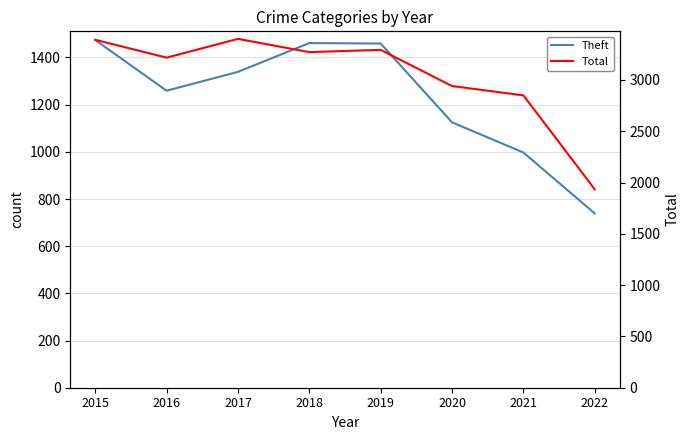

Reading left to right, list all the values displayed in this chart.

Theft: 2015=1474	2016=1259	2017=1339	2018=1461	2019=1459	2020=1125	2021=997	2022=739
Total: 2015=3392	2016=3218	2017=3401	2018=3272	2019=3294	2020=2941	2021=2850	2022=1934